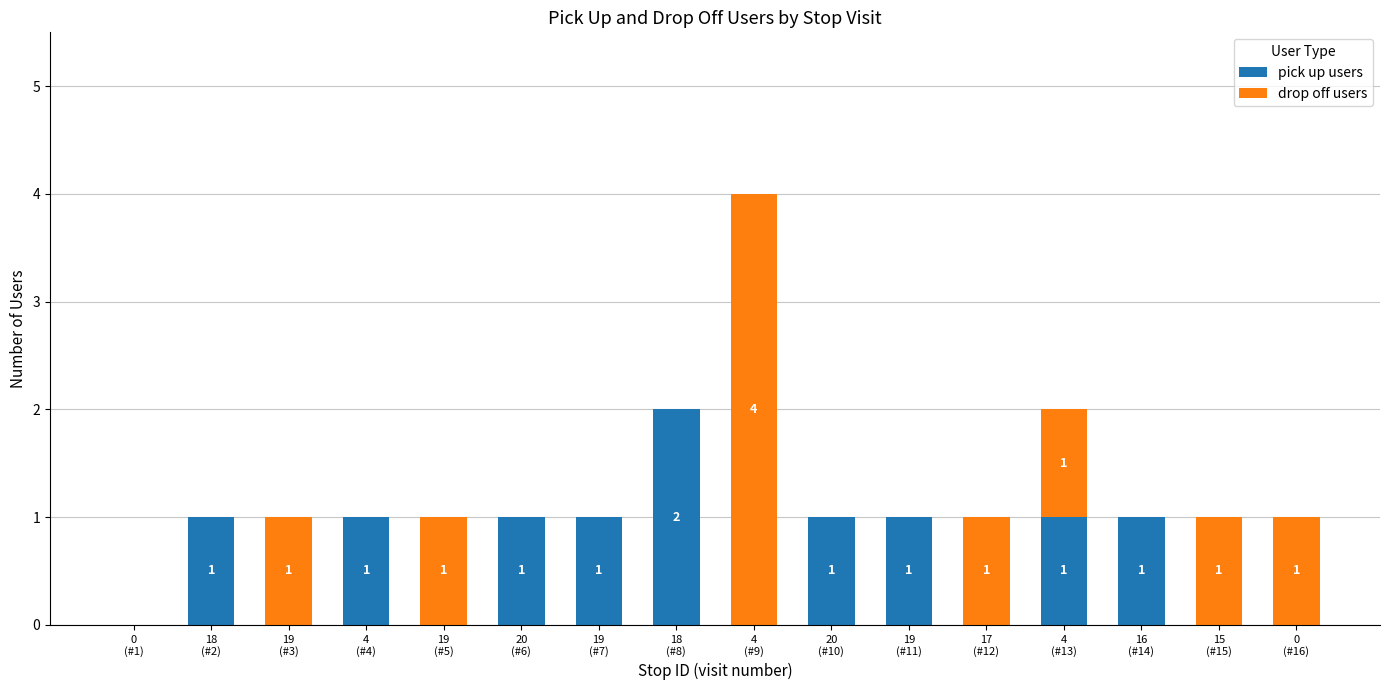

What is the approximate value of pick up users at 20
(#10)?

1